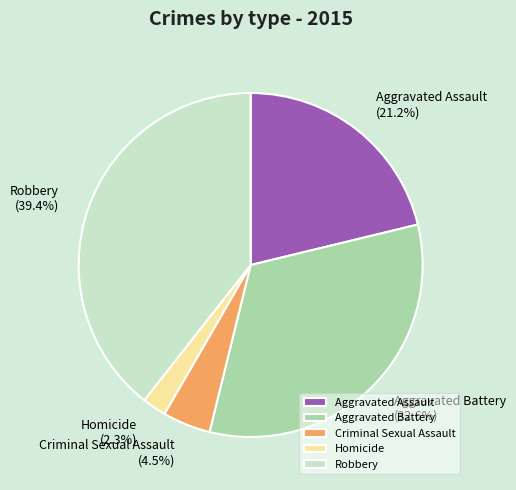

To the nearest percent, what portion does Robbery represent?

39%